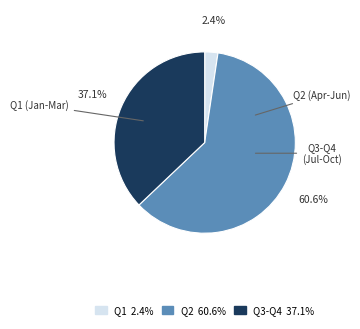

Is there any slice that represents more than half of the pie?

Yes